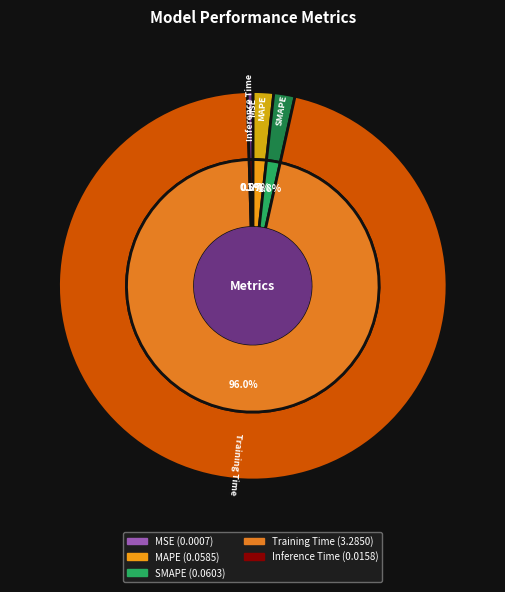

To the nearest percent, what is the difference between the largest and smallest slice percentages?

96%